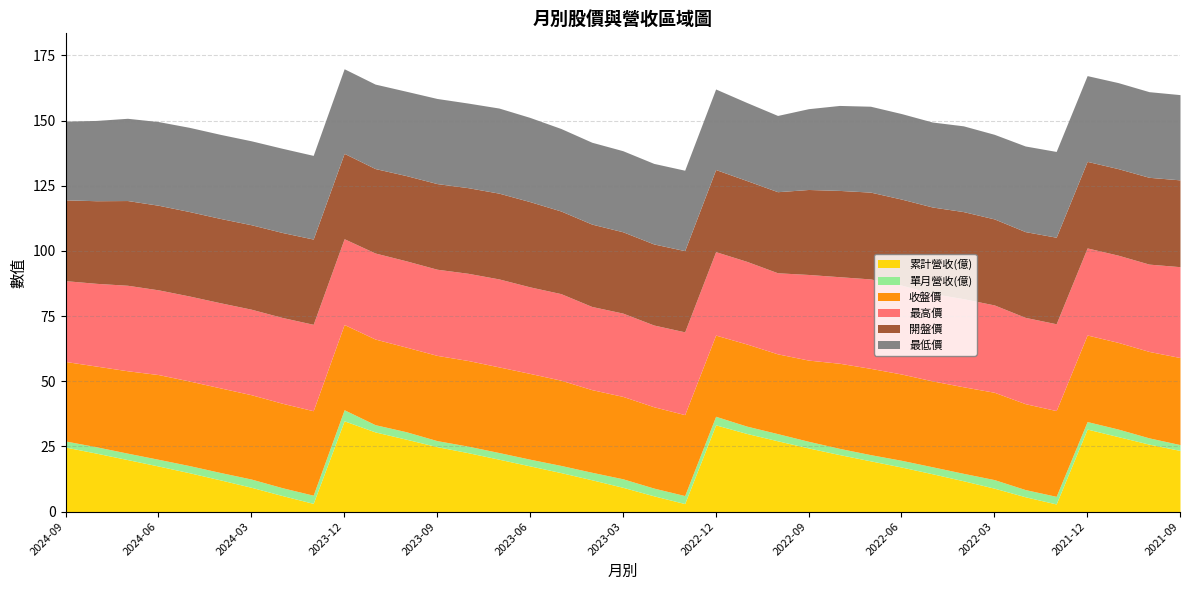

What is the difference between the 單月營收(億) values at 2022-01 and 2023-06?

0.4